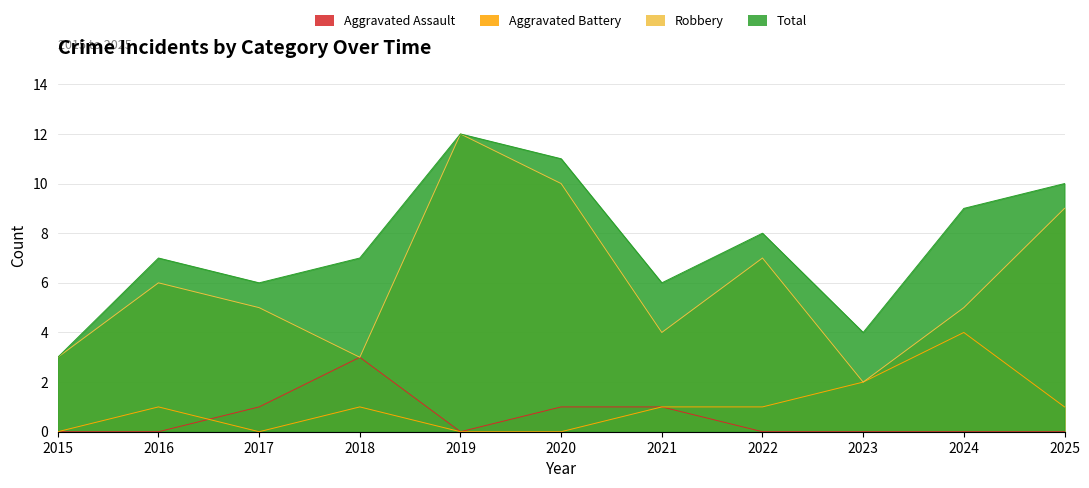

What is the maximum value for Aggravated Assault?

3